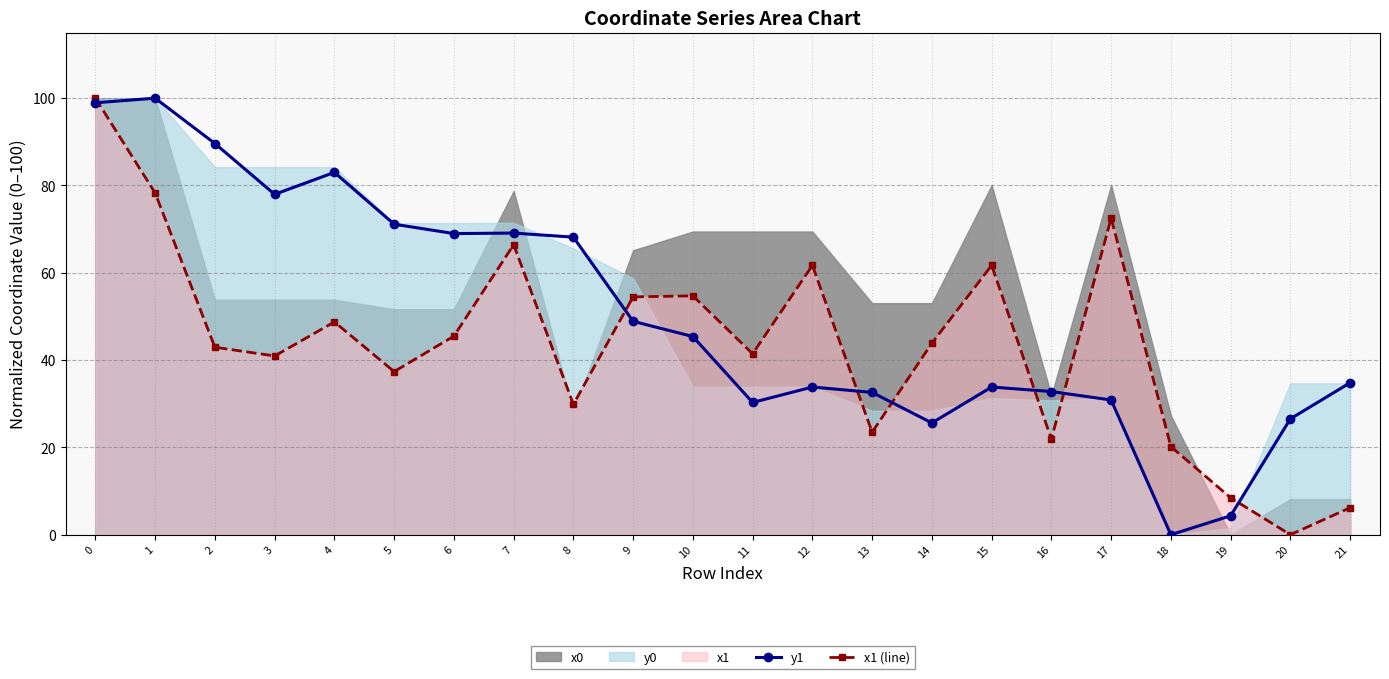

What is the sum of the x1 (line) values at 2 and 1?

121.2